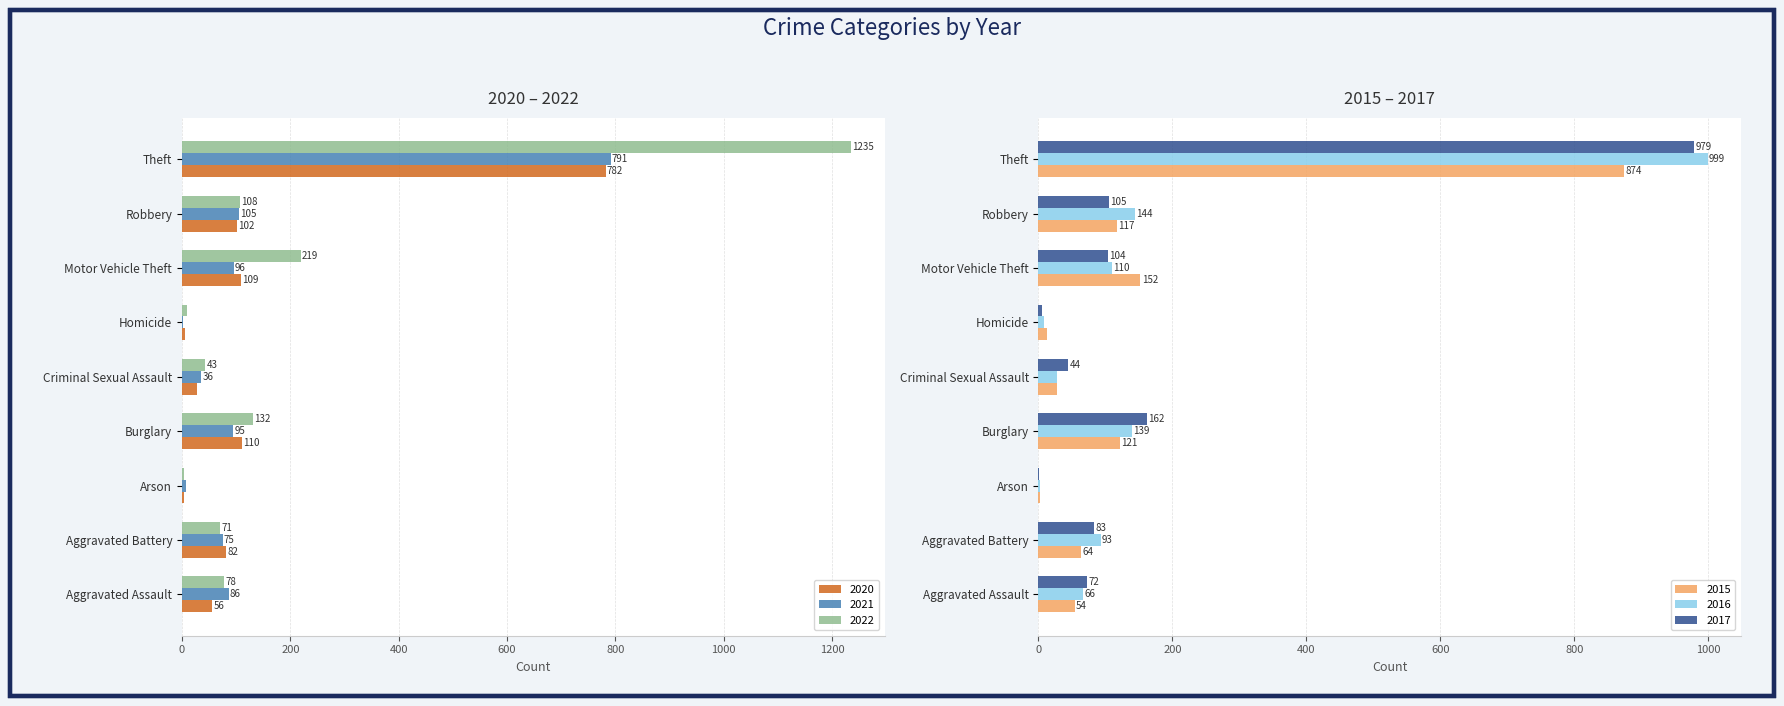

Reading left to right, extract all data points from this chart.

2015: Aggravated Assault=54	Aggravated Battery=64	Arson=2	Burglary=121	Criminal Sexual Assault=28	Homicide=13	Motor Vehicle Theft=152	Robbery=117	Theft=874
2016: Aggravated Assault=66	Aggravated Battery=93	Arson=2	Burglary=139	Criminal Sexual Assault=28	Homicide=8	Motor Vehicle Theft=110	Robbery=144	Theft=999
2017: Aggravated Assault=72	Aggravated Battery=83	Arson=1	Burglary=162	Criminal Sexual Assault=44	Homicide=5	Motor Vehicle Theft=104	Robbery=105	Theft=979
2020: Aggravated Assault=56	Aggravated Battery=82	Arson=4	Burglary=110	Criminal Sexual Assault=27	Homicide=6	Motor Vehicle Theft=109	Robbery=102	Theft=782
2021: Aggravated Assault=86	Aggravated Battery=75	Arson=8	Burglary=95	Criminal Sexual Assault=36	Homicide=2	Motor Vehicle Theft=96	Robbery=105	Theft=791
2022: Aggravated Assault=78	Aggravated Battery=71	Arson=4	Burglary=132	Criminal Sexual Assault=43	Homicide=10	Motor Vehicle Theft=219	Robbery=108	Theft=1235